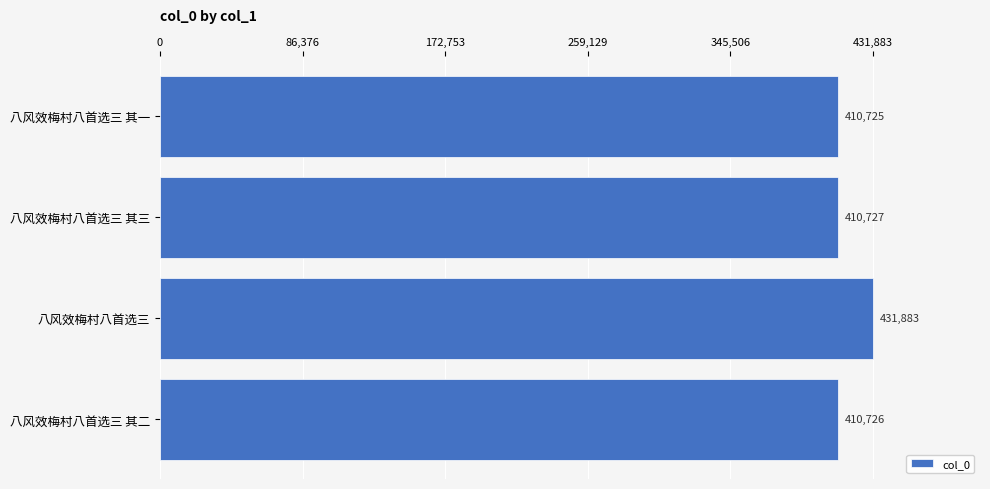

What is the label of the 4th bar from the bottom?

八风效梅村八首选三 其一